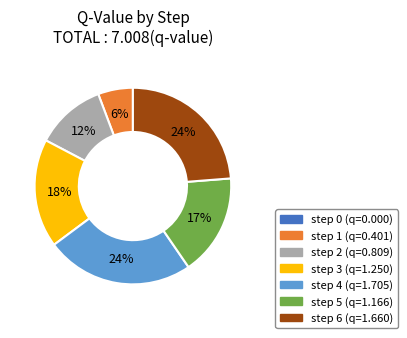

Which has a higher value, step 3 or step 6?

step 6